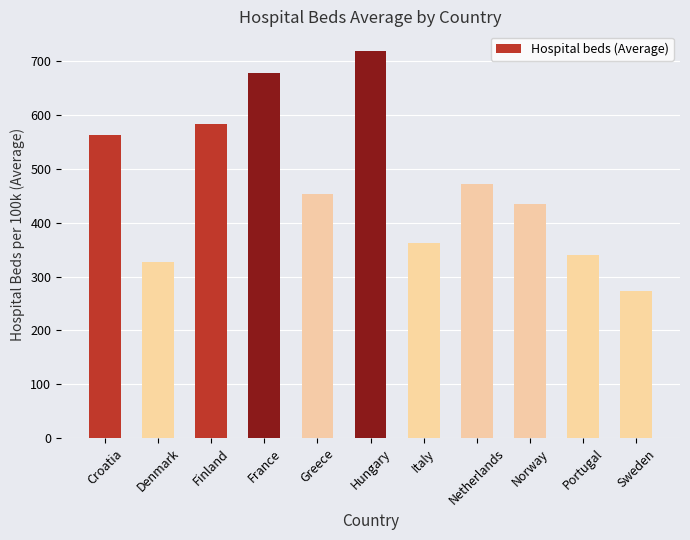

Reading left to right, list all the values displayed in this chart.

Croatia=563.8	Denmark=327.4	Finland=584.4	France=679.4	Greece=454.4	Hungary=720.0	Italy=362.0	Netherlands=472.0	Norway=435.8	Portugal=339.3	Sweden=272.3